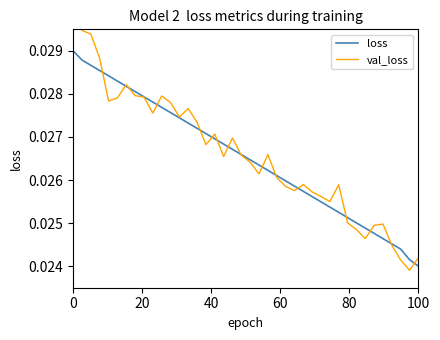

At how many categories does at least one series exceed 0?

40